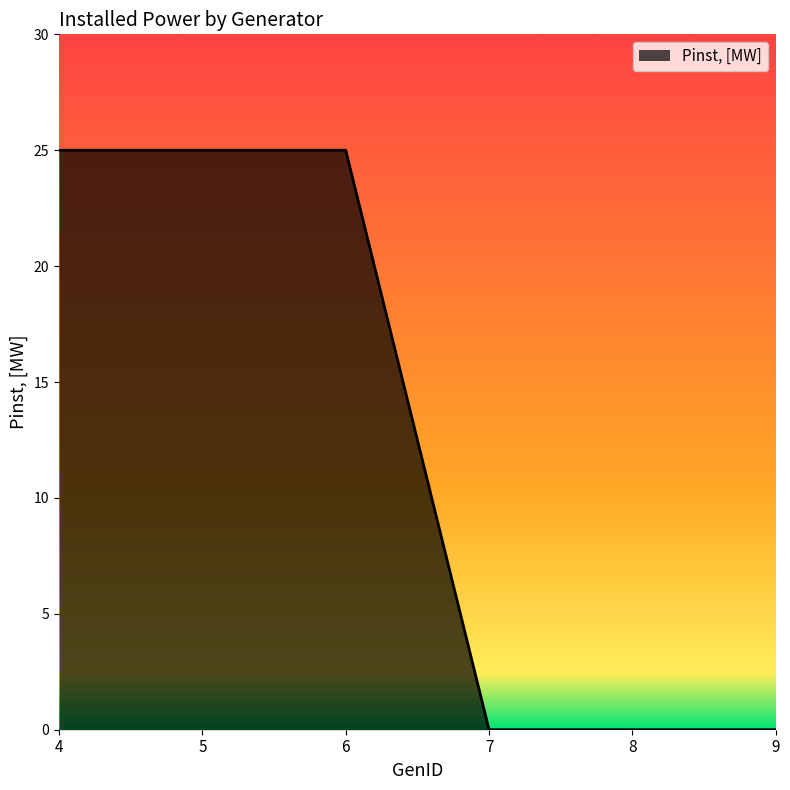

How many series are shown in this chart?

1